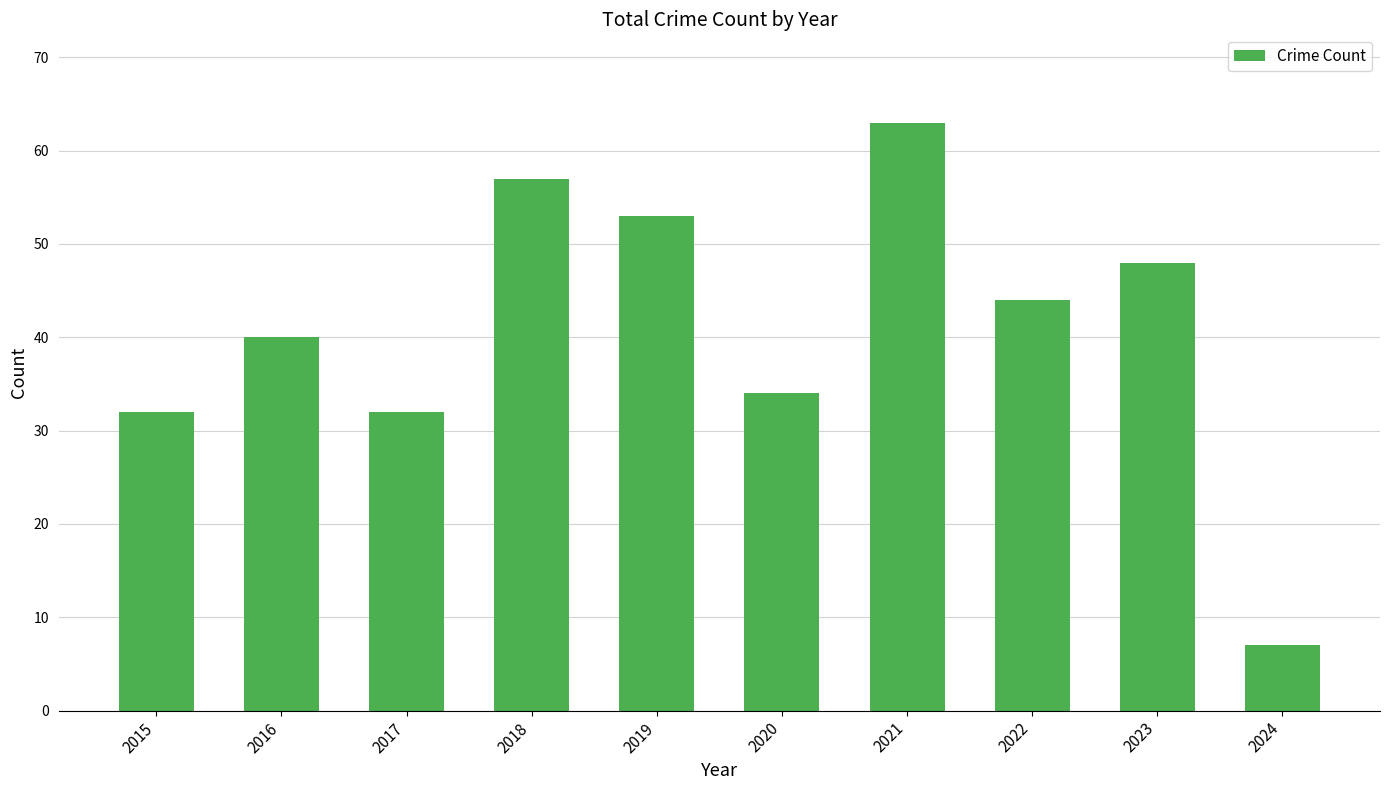

Reading right to left, what are all the values shown in this chart?

2024=7	2023=48	2022=44	2021=63	2020=34	2019=53	2018=57	2017=32	2016=40	2015=32